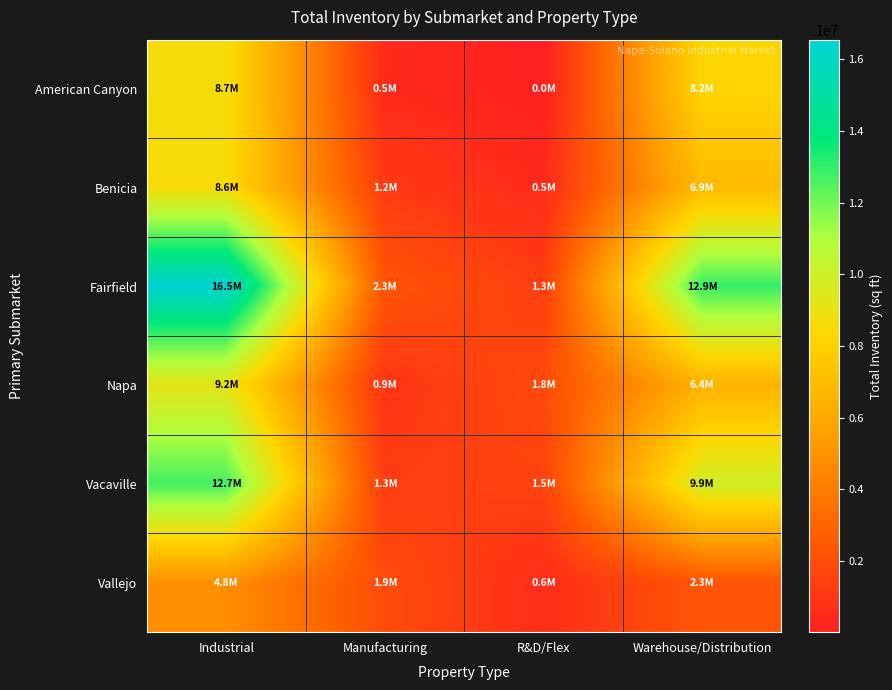

What is the spread (max minus min) of values at Manufacturing?

1820212